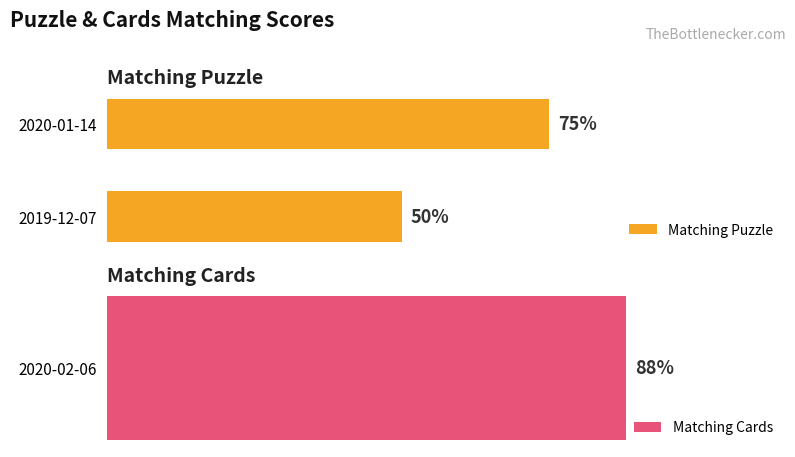

Is it true that the value at 2020-01-14 is 75?

True